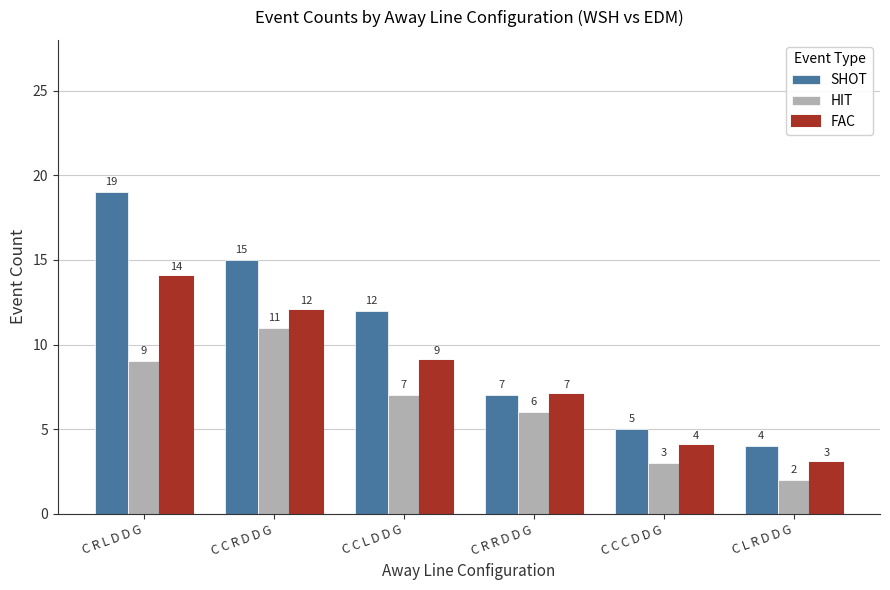

What is the difference between the highest and lowest values at C C L D D G?

5